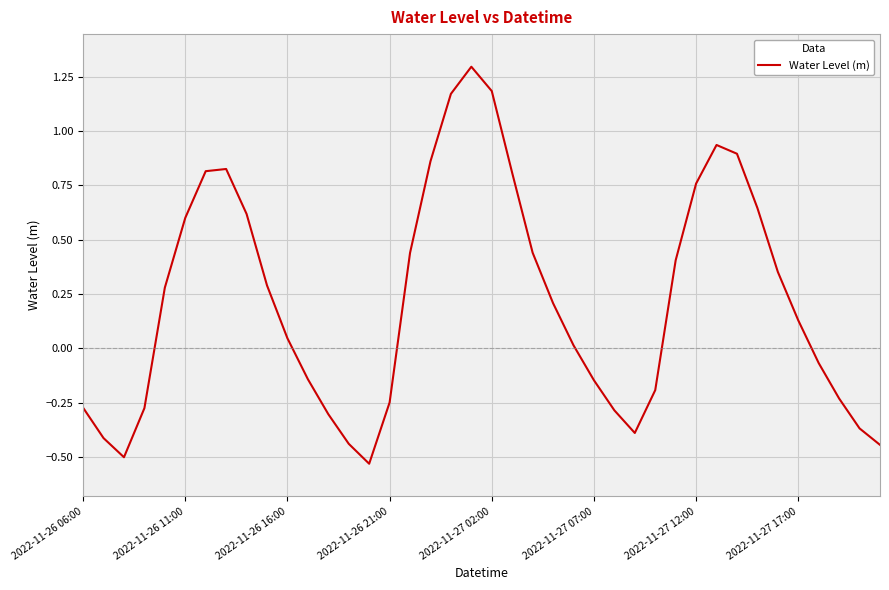

What is the difference between the maximum and minimum values?

1.8